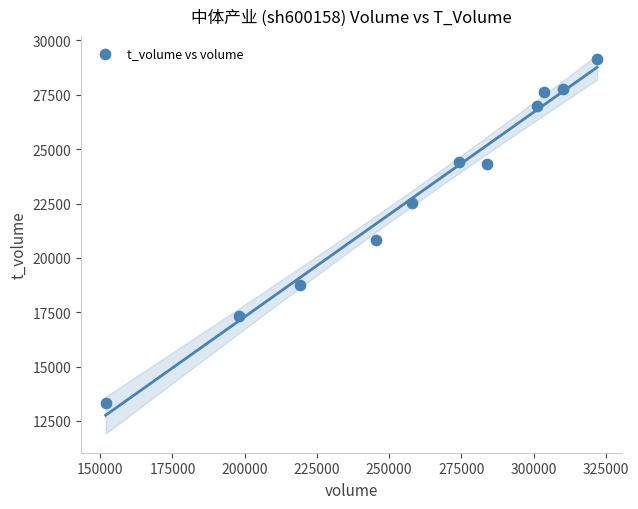

What Y value in the scatter plot is closest to 21230?

20807